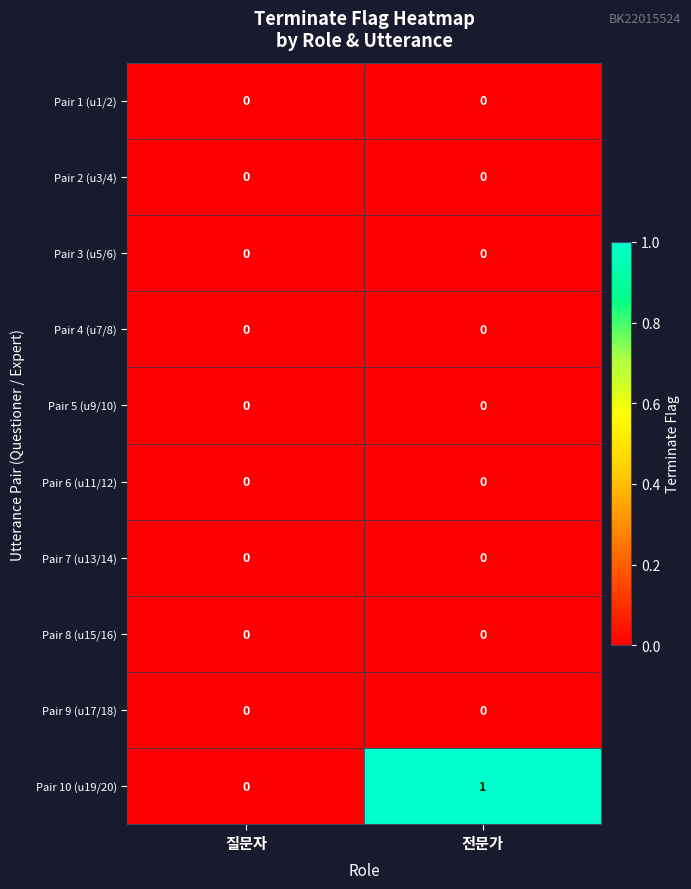

The value of Pair 3 (u5/6) at 질문자 is 0. True or false?

True